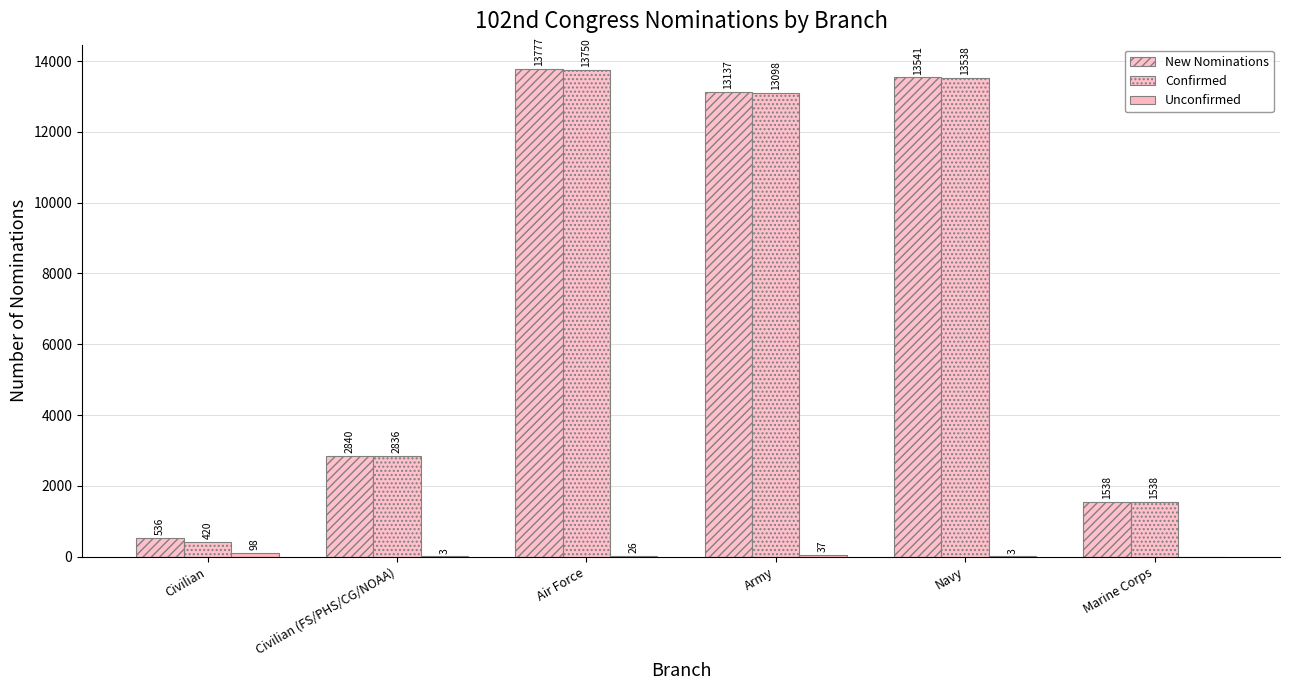

At how many categories does at least one series exceed 5055?

3